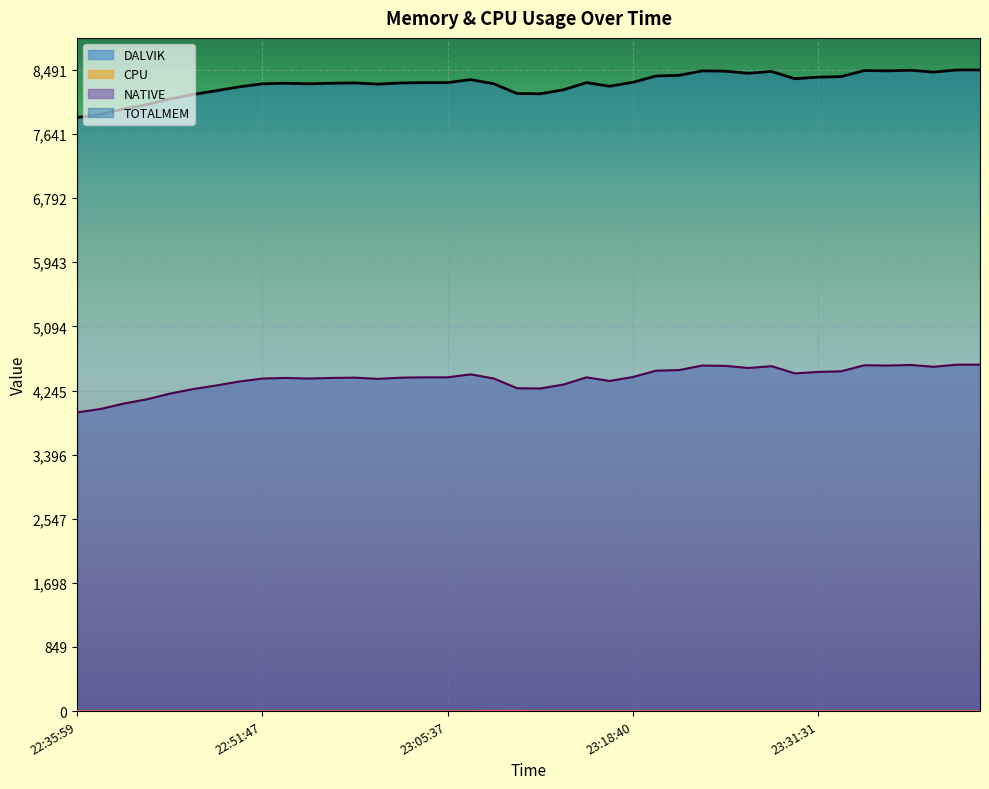

What is the sum of all CPU values?

5.2